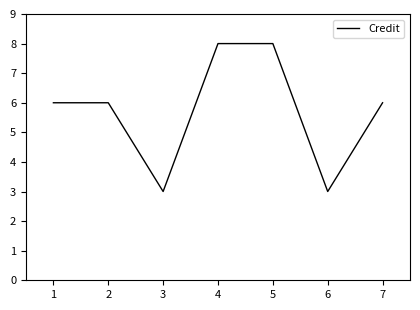

True or false: the data has more than 2 interior local peaks.

False